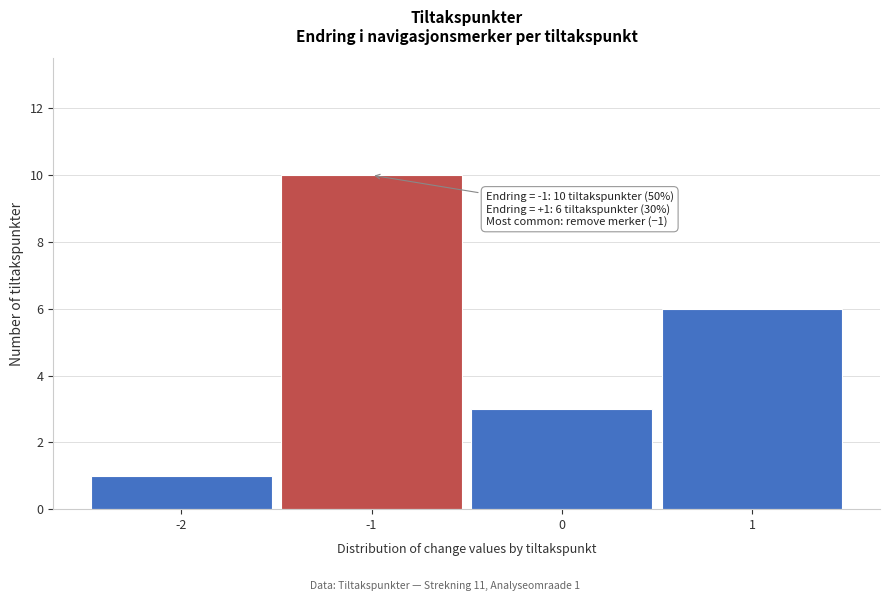

Reading right to left, list all the values displayed in this chart.

6	3	10	1